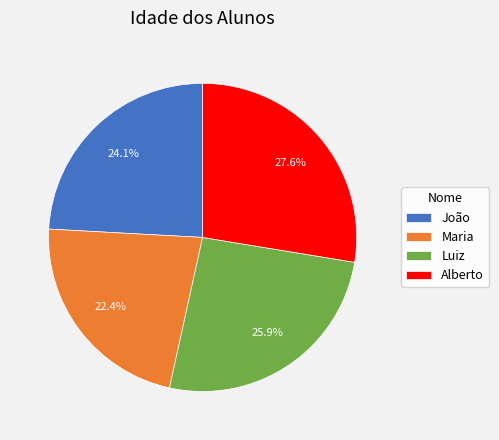

How many slices are in this pie chart?

4